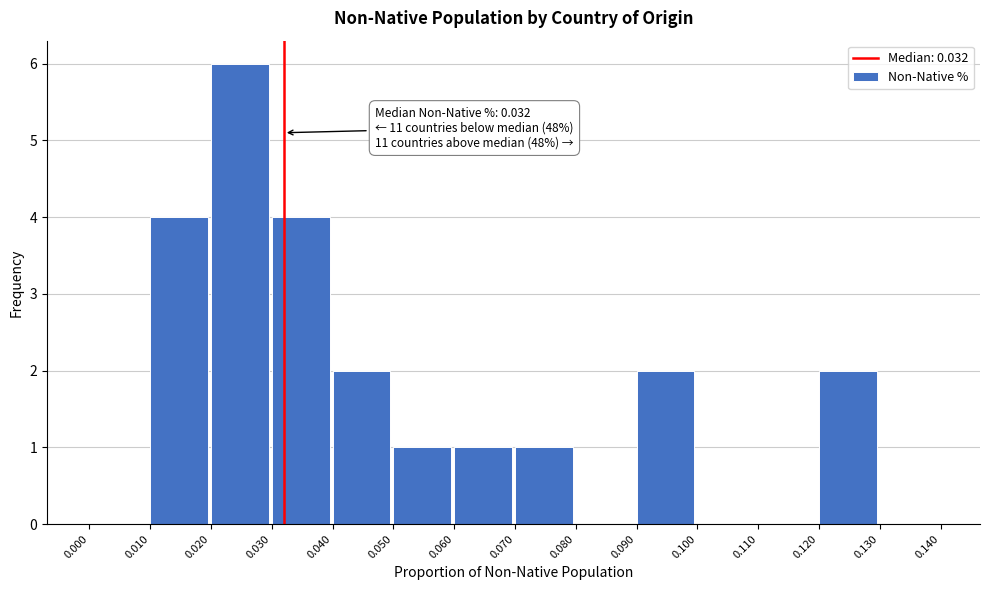

Which range on the x-axis has the tallest bar?

0.020 to 0.030